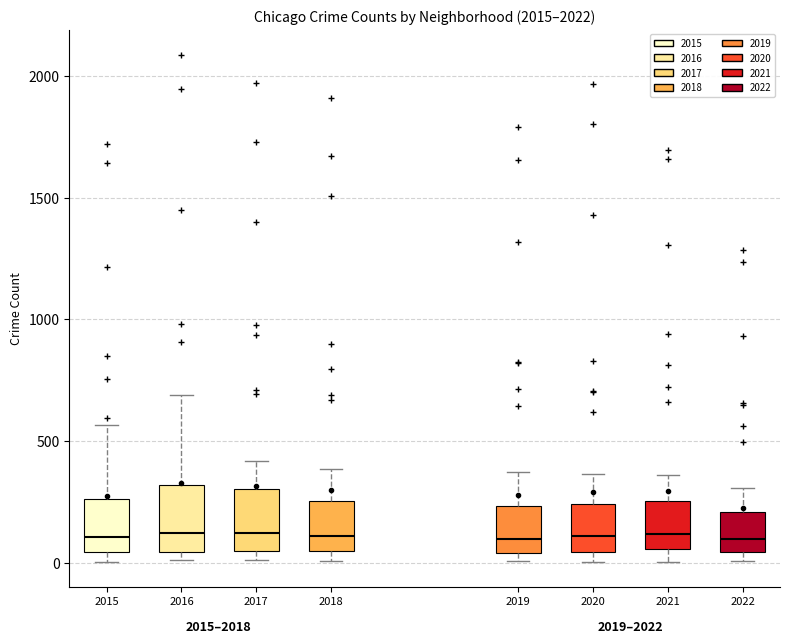

Reading left to right, read every box against the y-axis: the position of its median line, the range the box covers, and the ends of its whiskers. The values are not printed on the chart, so give them approximately, as read against the axis.

2015: median 100, box 50 to 250, whiskers 0 to 550
2016: median 150, box 50 to 300, whiskers 0 to 700
2017: median 100, box 50 to 300, whiskers 0 to 400
2018: median 100, box 50 to 250, whiskers 0 to 400
2019: median 100, box 50 to 250, whiskers 0 to 400
2020: median 100, box 50 to 250, whiskers 0 to 350
2021: median 100, box 50 to 250, whiskers 0 to 350
2022: median 100, box 50 to 200, whiskers 0 to 300